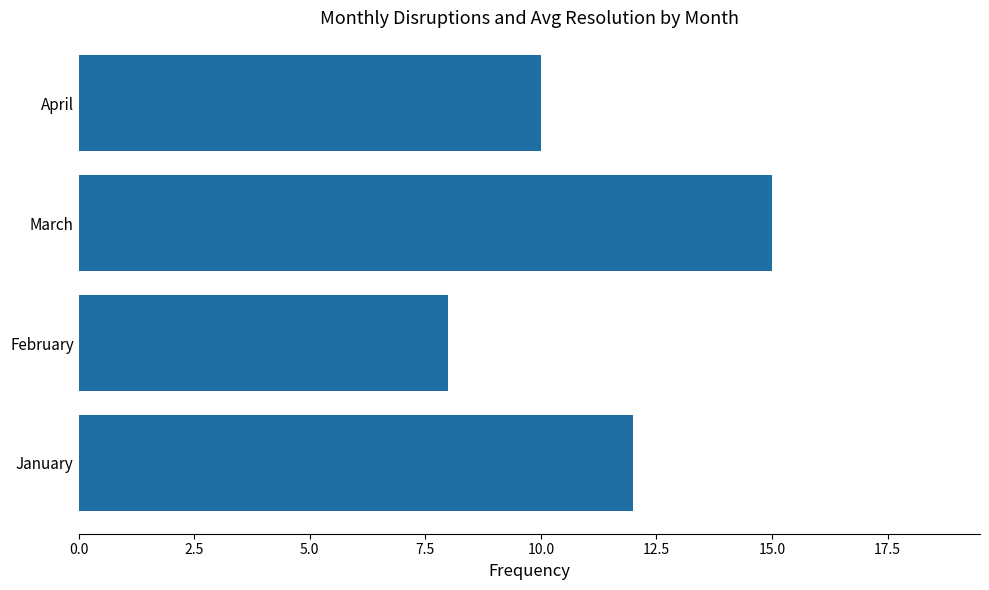

How many values are below 12?

2